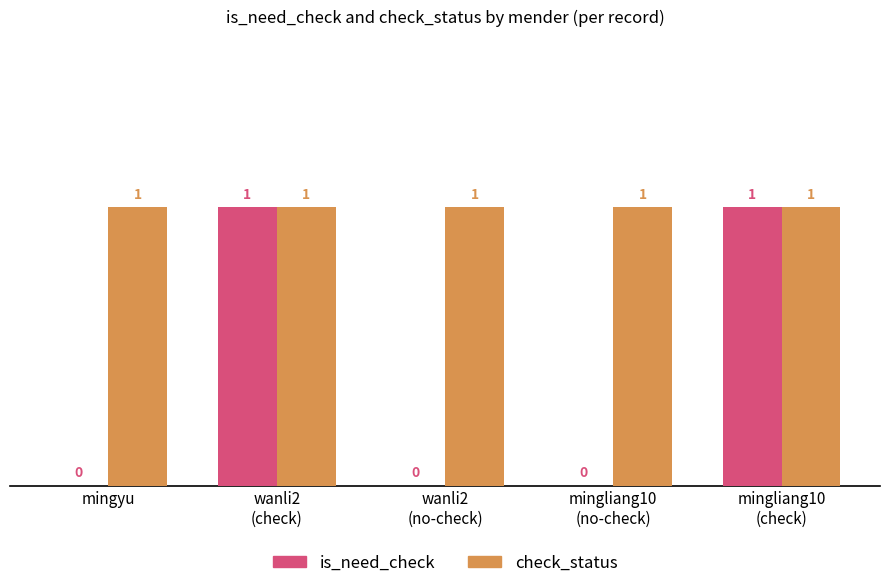

Which series has the largest total across all categories?

check_status